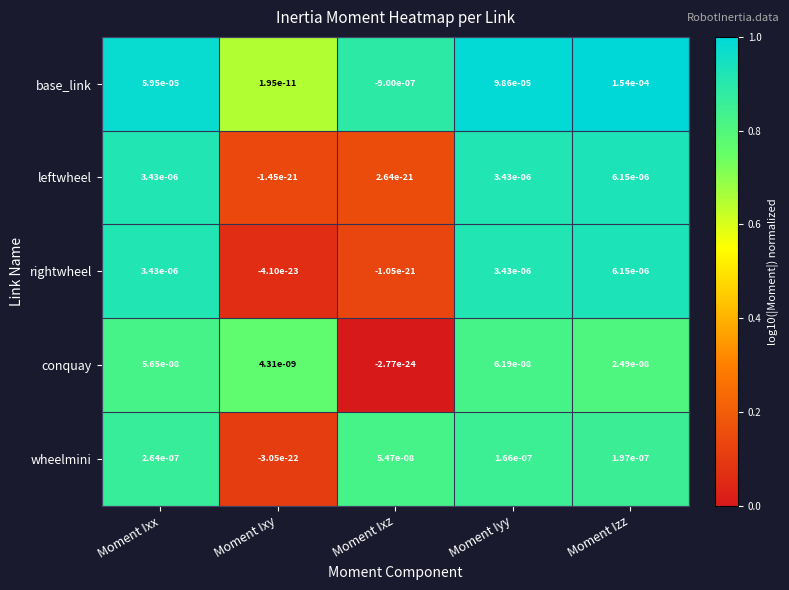

Between Moment Ixx and Moment Ixy, which series saw the biggest shift?

base_link